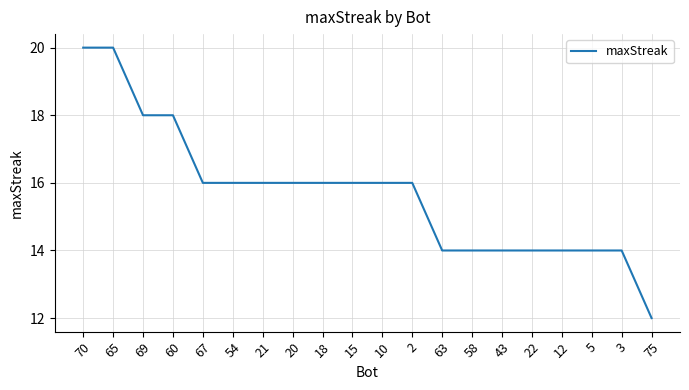

Between 54 and 75, which is larger?

54